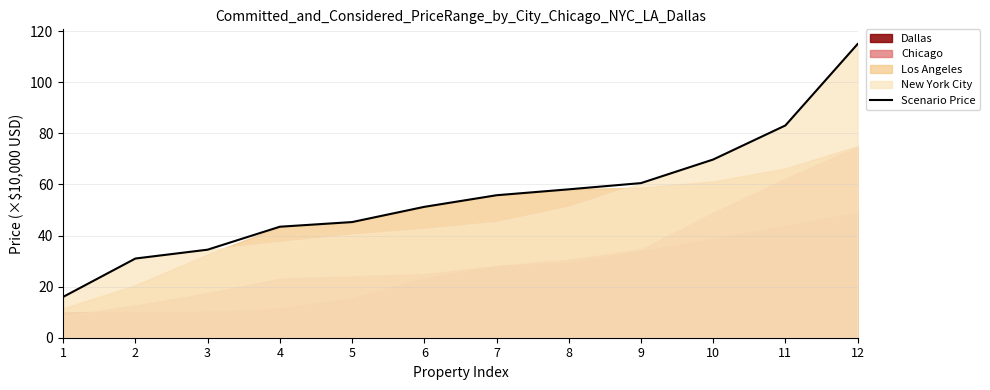

What is the greatest value displayed?

115.0